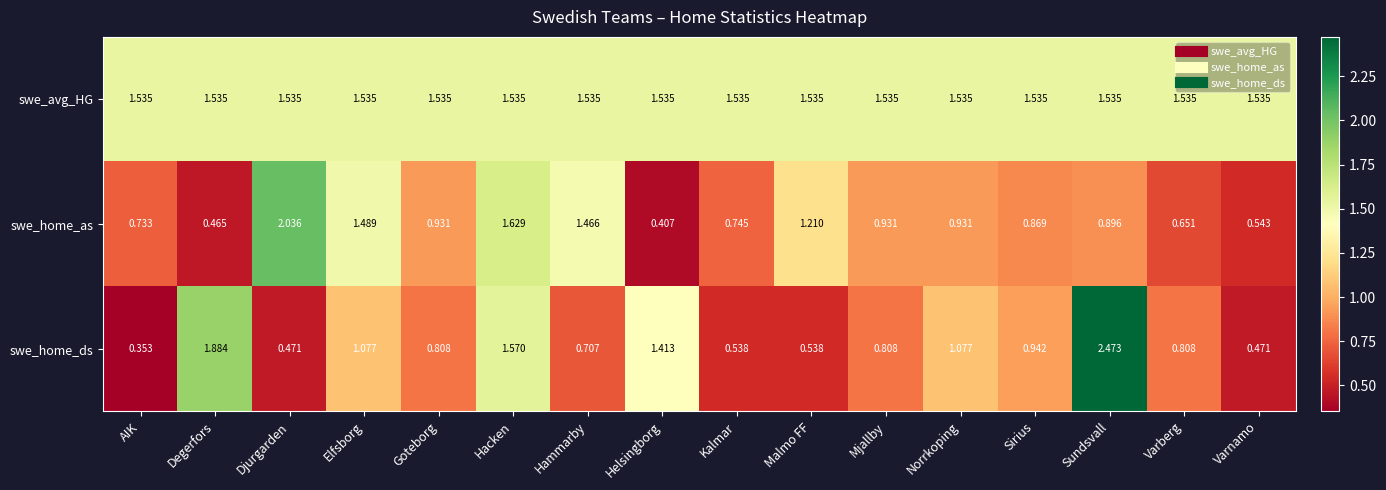

At which category is the sum across all series the highest?

Sundsvall